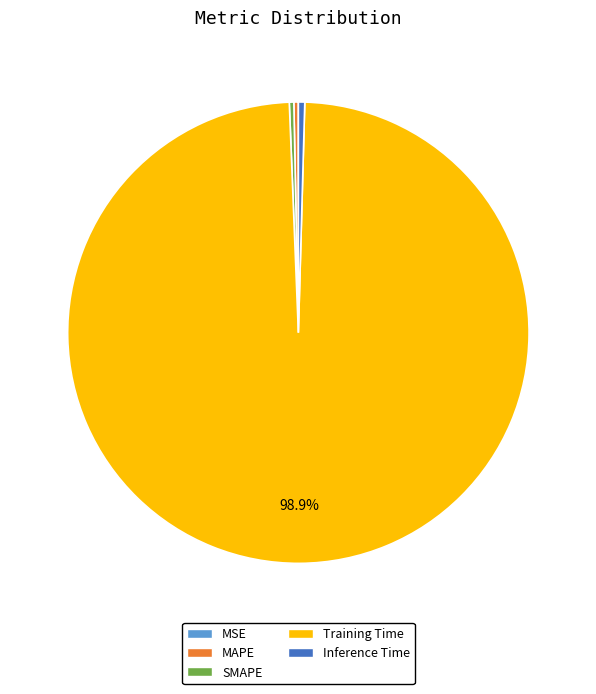

Which category accounts for the majority?

Training Time